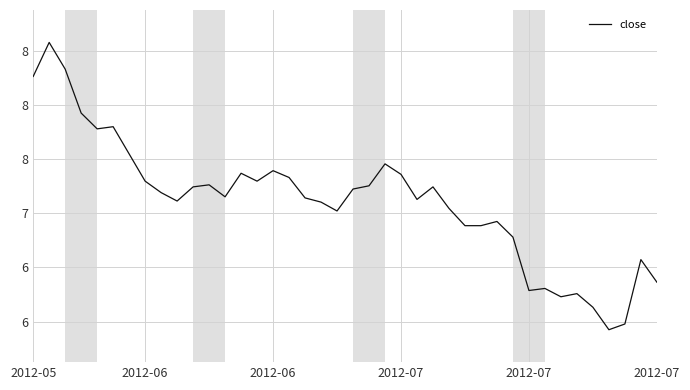

How many points are lower than both their immediate neighbors (excluding endpoints)?

9